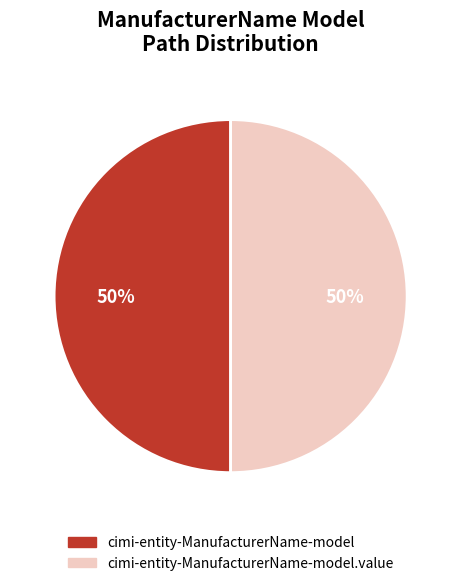

Approximately how many times larger is the value at cimi-entity-ManufacturerName-model.value compared to cimi-entity-ManufacturerName-model?

1.0